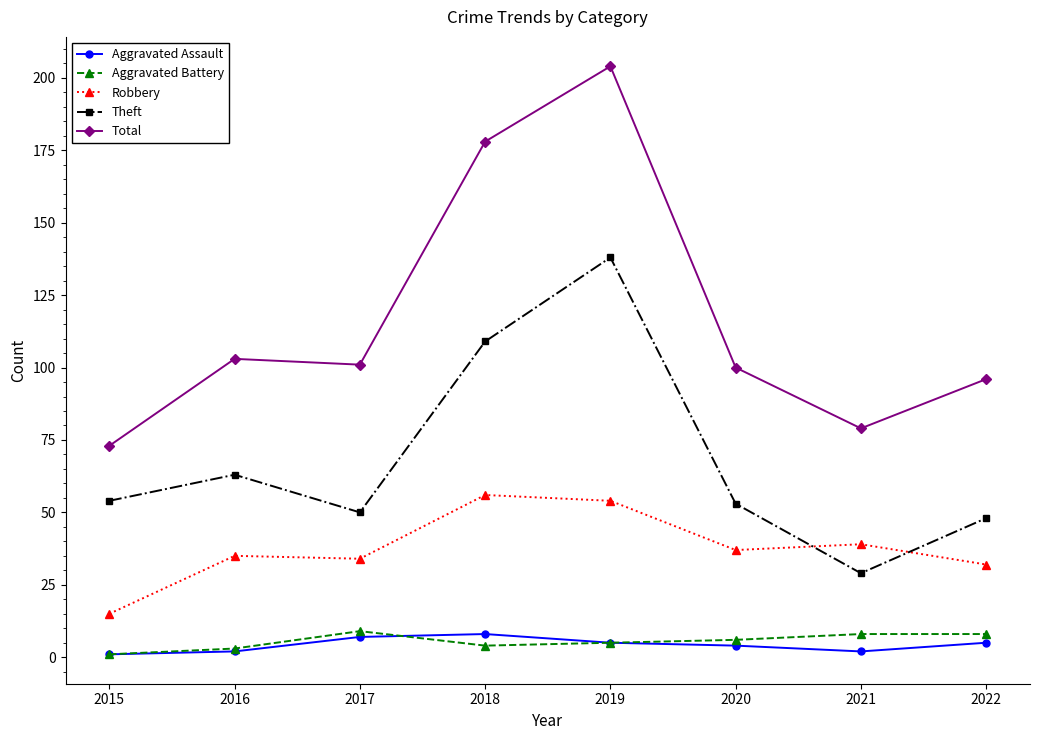

At which label does Total reach its peak?

2019